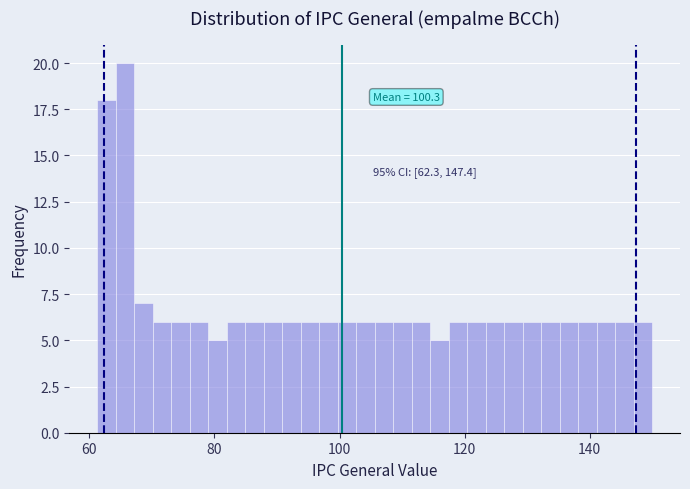

Around what value on the x-axis is the tallest bar? Give the approximate position of its centre, as read against the axis.

66